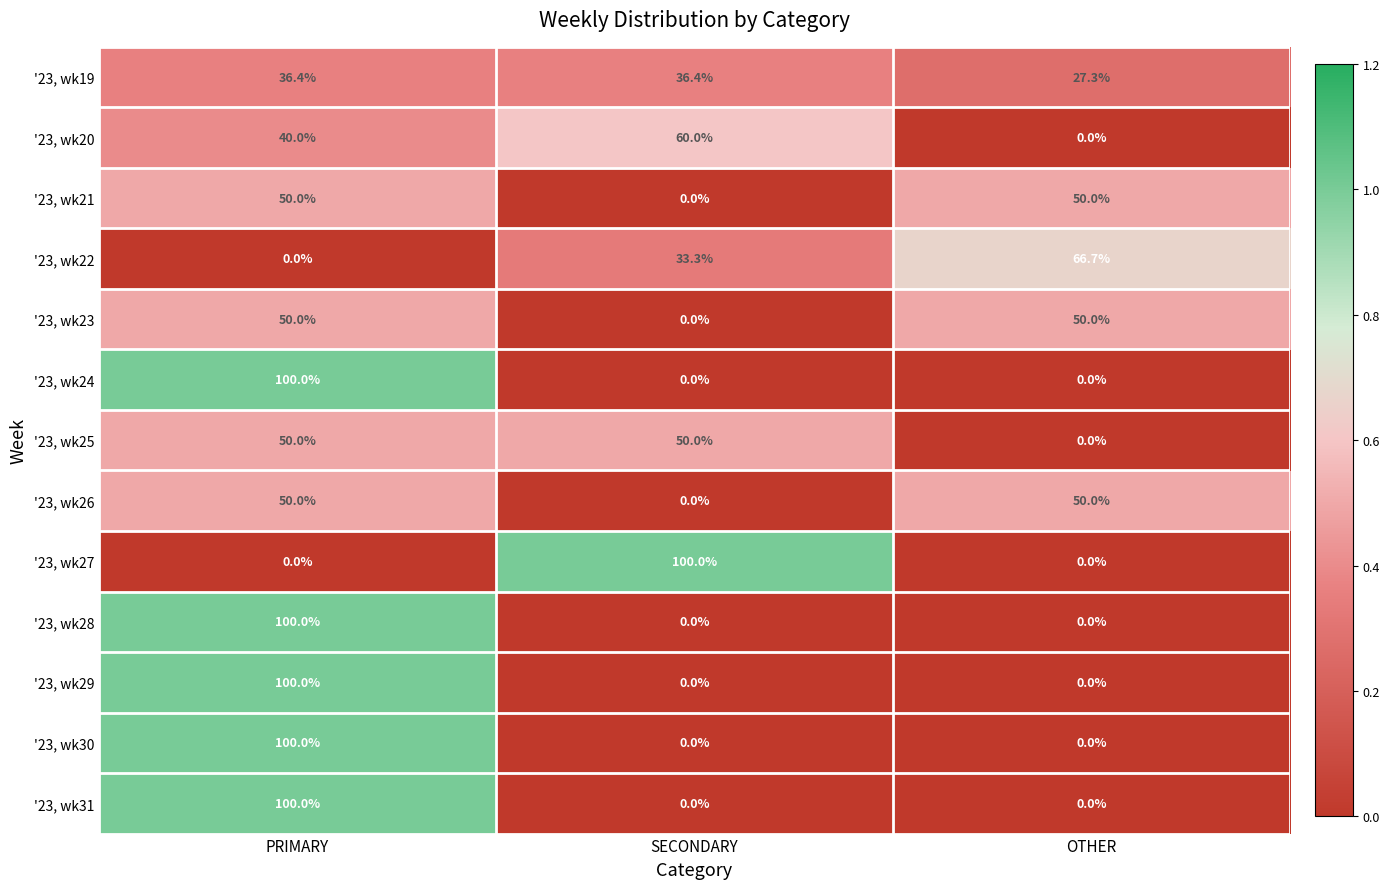

What is the difference between the highest and lowest values at SECONDARY?

100.0